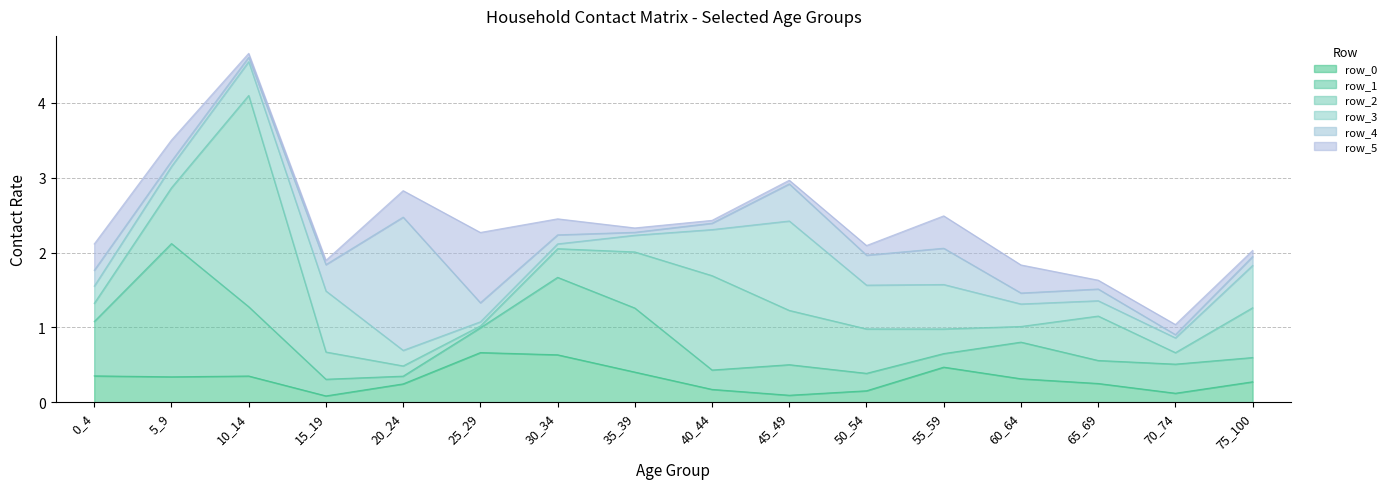

The row_4 series shows 0.5 at 55_59. True or false?

True